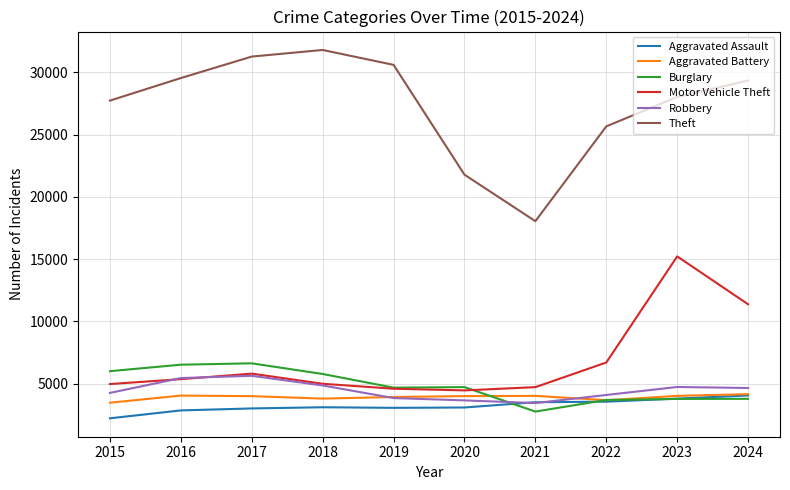

Which series has the largest total across all categories?

Theft